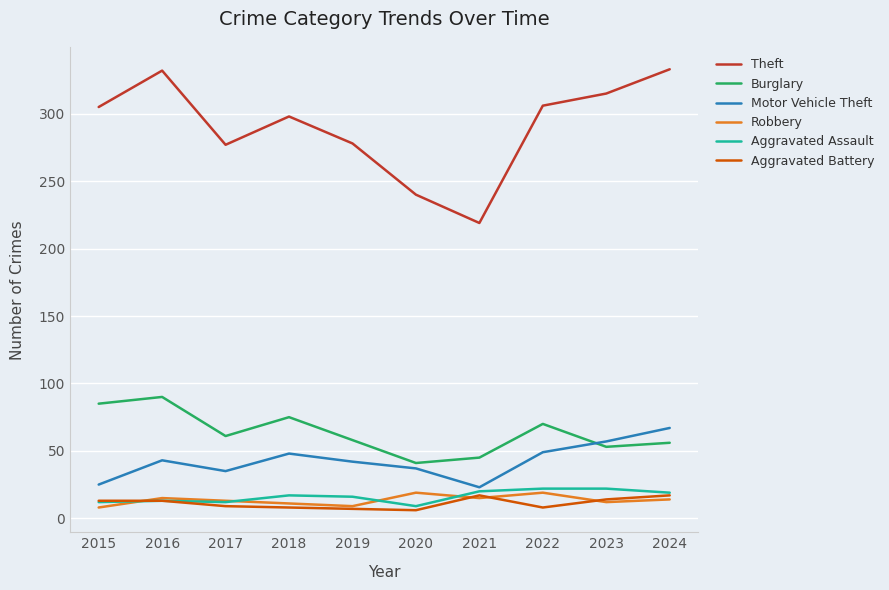

At which label does Burglary reach its peak?

2016